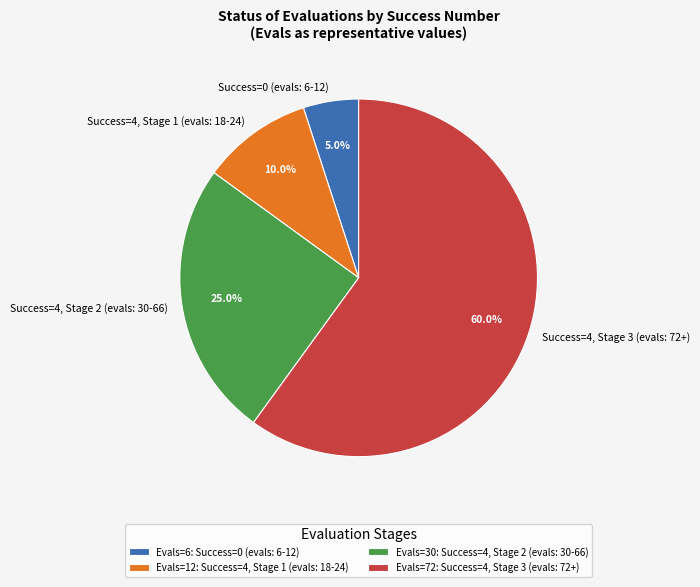

Between Success=4, Stage 3 (evals: 72+) and Success=0 (evals: 6-12), which is larger?

Success=4, Stage 3 (evals: 72+)